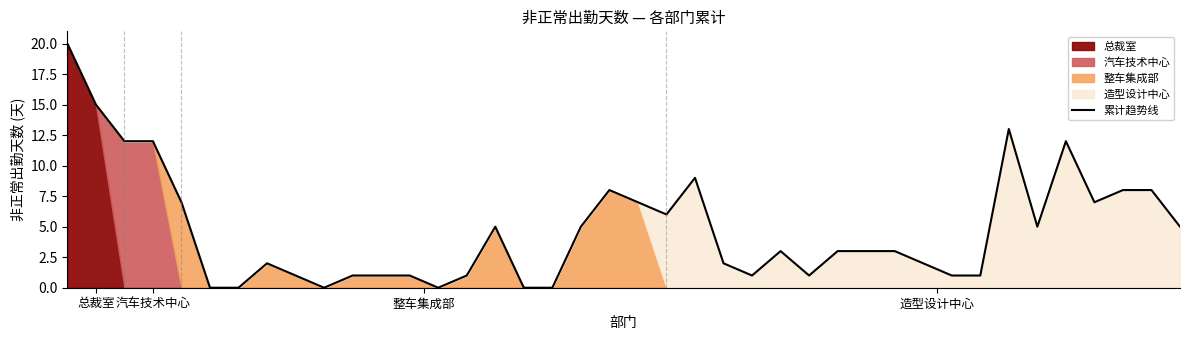

What is the maximum value for 累计趋势线?

20